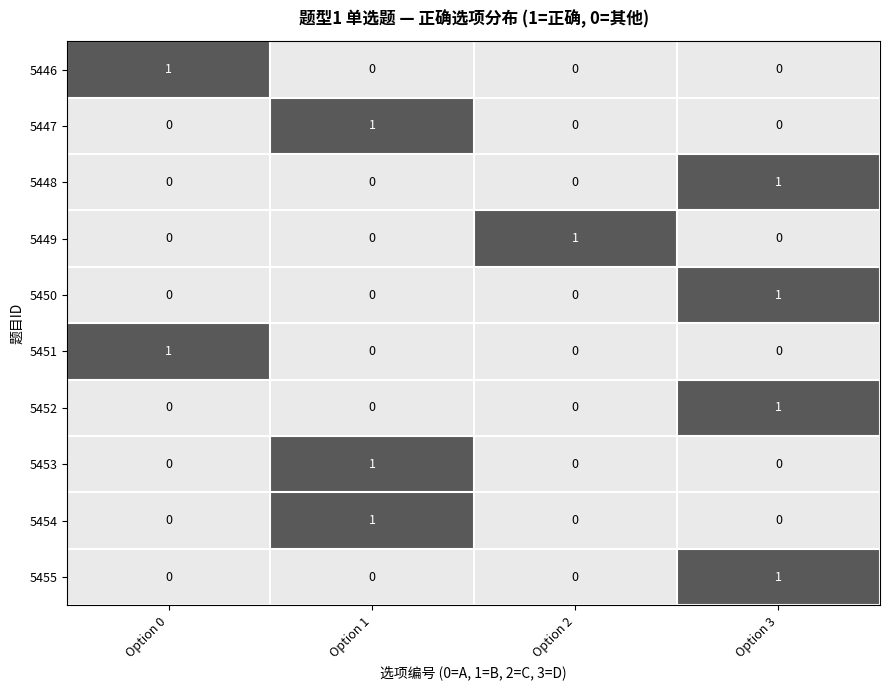

The 5447 series shows 0 at Option 2. True or false?

True